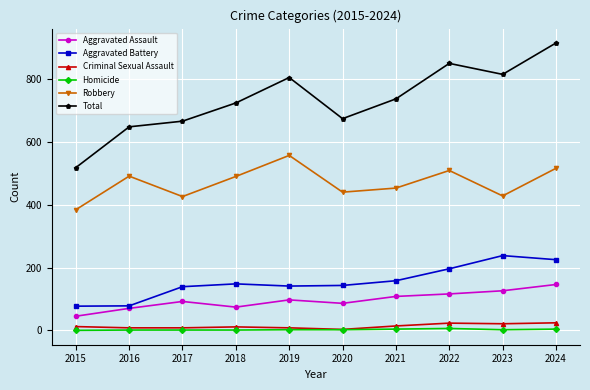

How many interior local valleys does the Robbery series have?

3